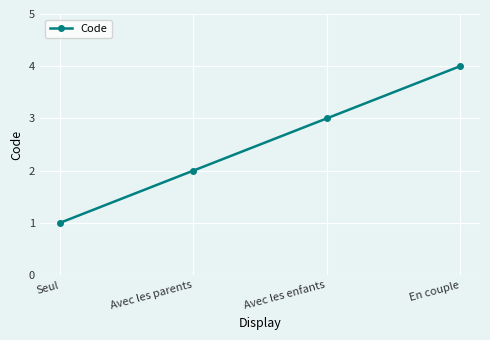

How many lines are shown in the chart?

1